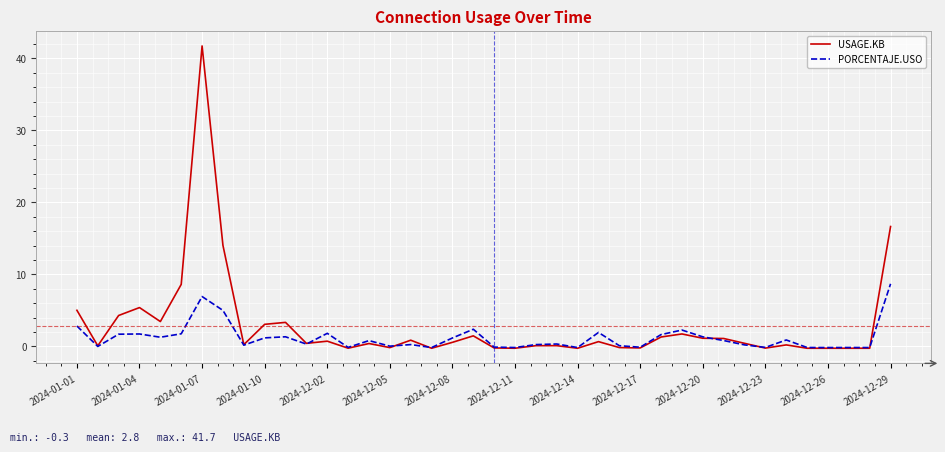

List the series in order of their overall mean, highest first.

USAGE.KB, PORCENTAJE.USO